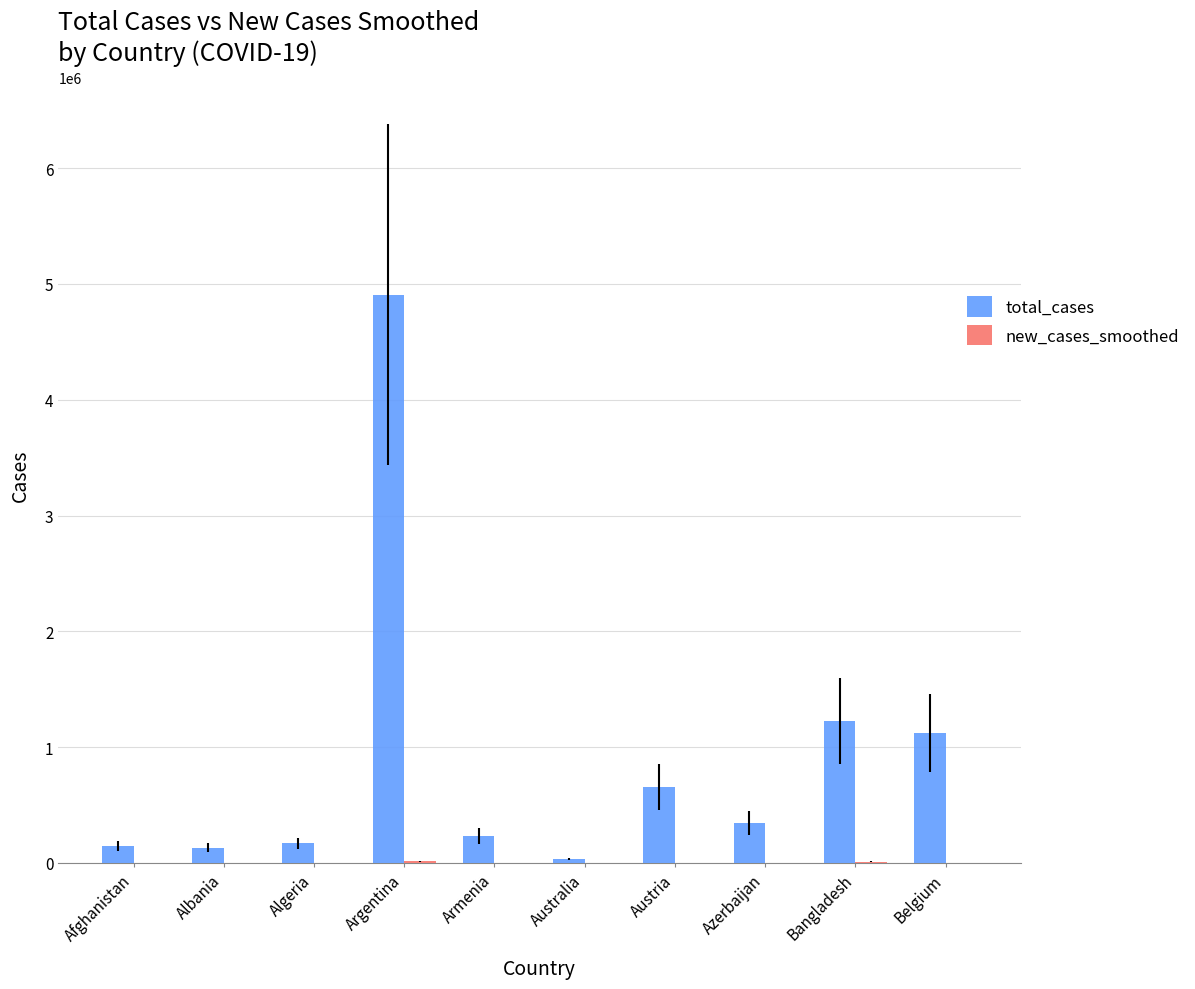

Which series has the largest total across all categories?

total_cases